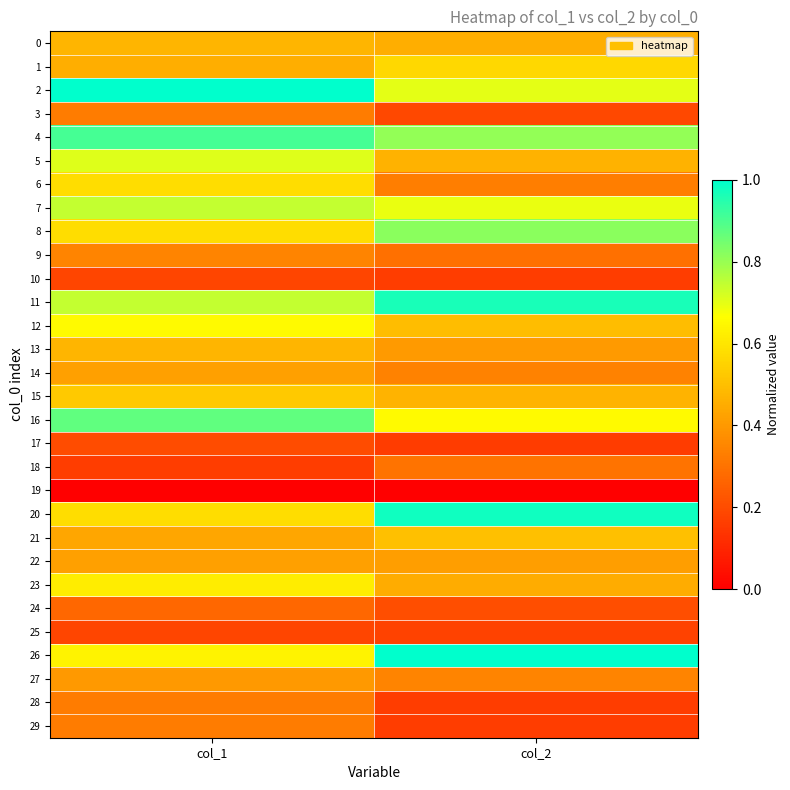

Reading right to left, list all the values displayed in this chart.

0: col_2=0.5	col_1=0.5
1: col_2=0.6	col_1=0.5
2: col_2=0.7	col_1=1.0
3: col_2=0.2	col_1=0.3
4: col_2=0.8	col_1=0.9
5: col_2=0.5	col_1=0.7
6: col_2=0.3	col_1=0.6
7: col_2=0.7	col_1=0.7
8: col_2=0.8	col_1=0.6
9: col_2=0.3	col_1=0.3
10: col_2=0.2	col_1=0.2
11: col_2=1.0	col_1=0.7
12: col_2=0.5	col_1=0.7
13: col_2=0.4	col_1=0.5
14: col_2=0.3	col_1=0.4
15: col_2=0.5	col_1=0.5
16: col_2=0.7	col_1=0.9
17: col_2=0.2	col_1=0.2
18: col_2=0.3	col_1=0.2
19: col_2=0.0	col_1=0.0
20: col_2=1.0	col_1=0.6
21: col_2=0.5	col_1=0.4
22: col_2=0.4	col_1=0.4
23: col_2=0.5	col_1=0.6
24: col_2=0.2	col_1=0.3
25: col_2=0.2	col_1=0.2
26: col_2=1.0	col_1=0.6
27: col_2=0.3	col_1=0.4
28: col_2=0.2	col_1=0.3
29: col_2=0.2	col_1=0.3